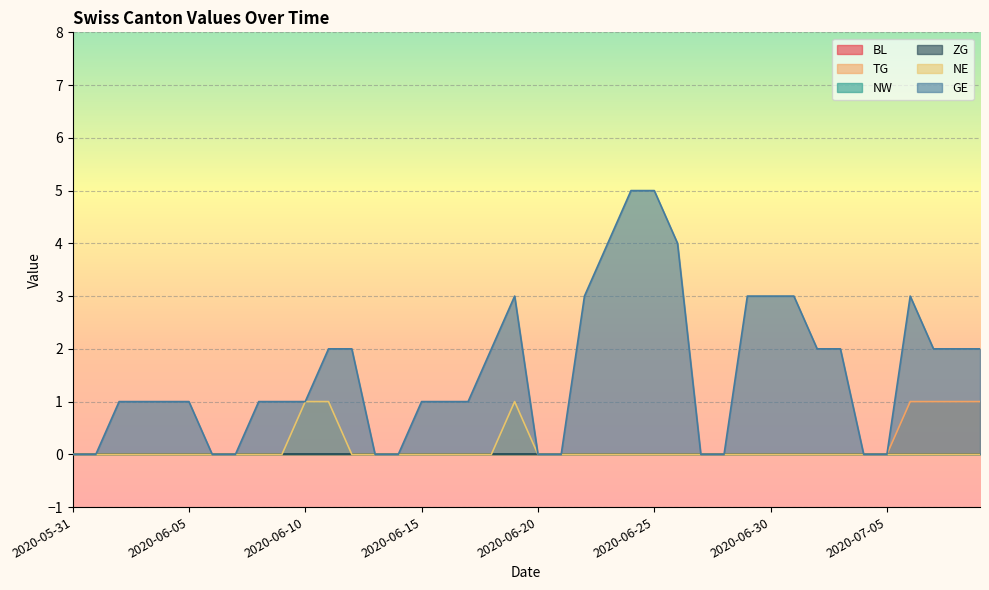

True or false: TG has more than 1 points higher than both neighbors.

False